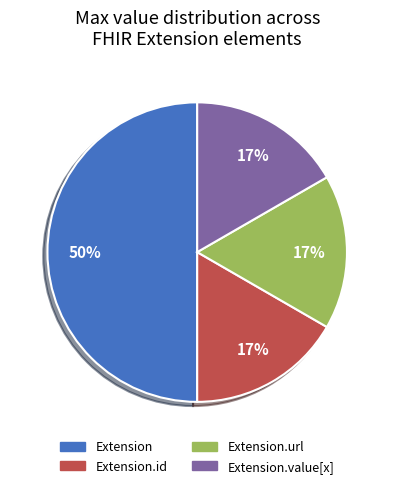

To the nearest percent, what is the average slice percentage?

25%